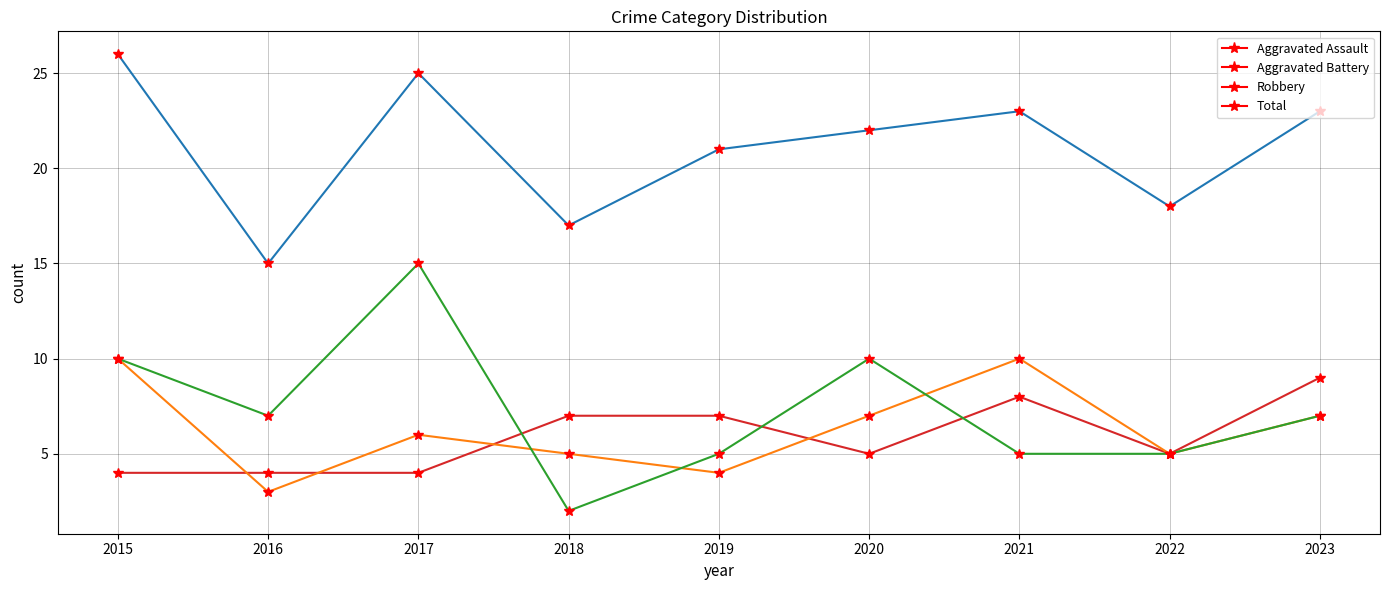

At which label does Aggravated Battery reach its minimum?

2016